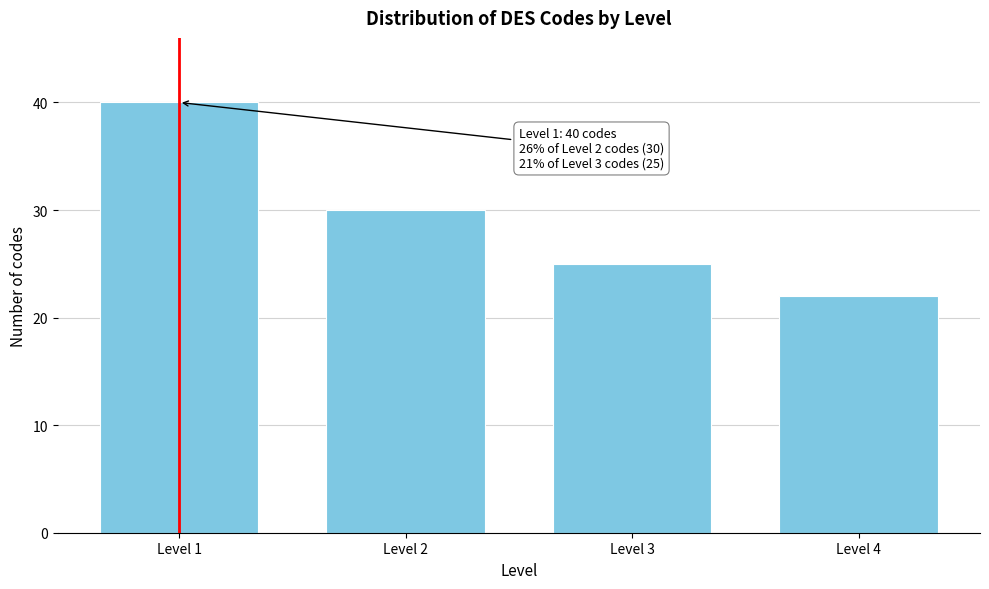

Reading left to right, what are all the values shown in this chart?

Level 1=40	Level 2=30	Level 3=25	Level 4=22